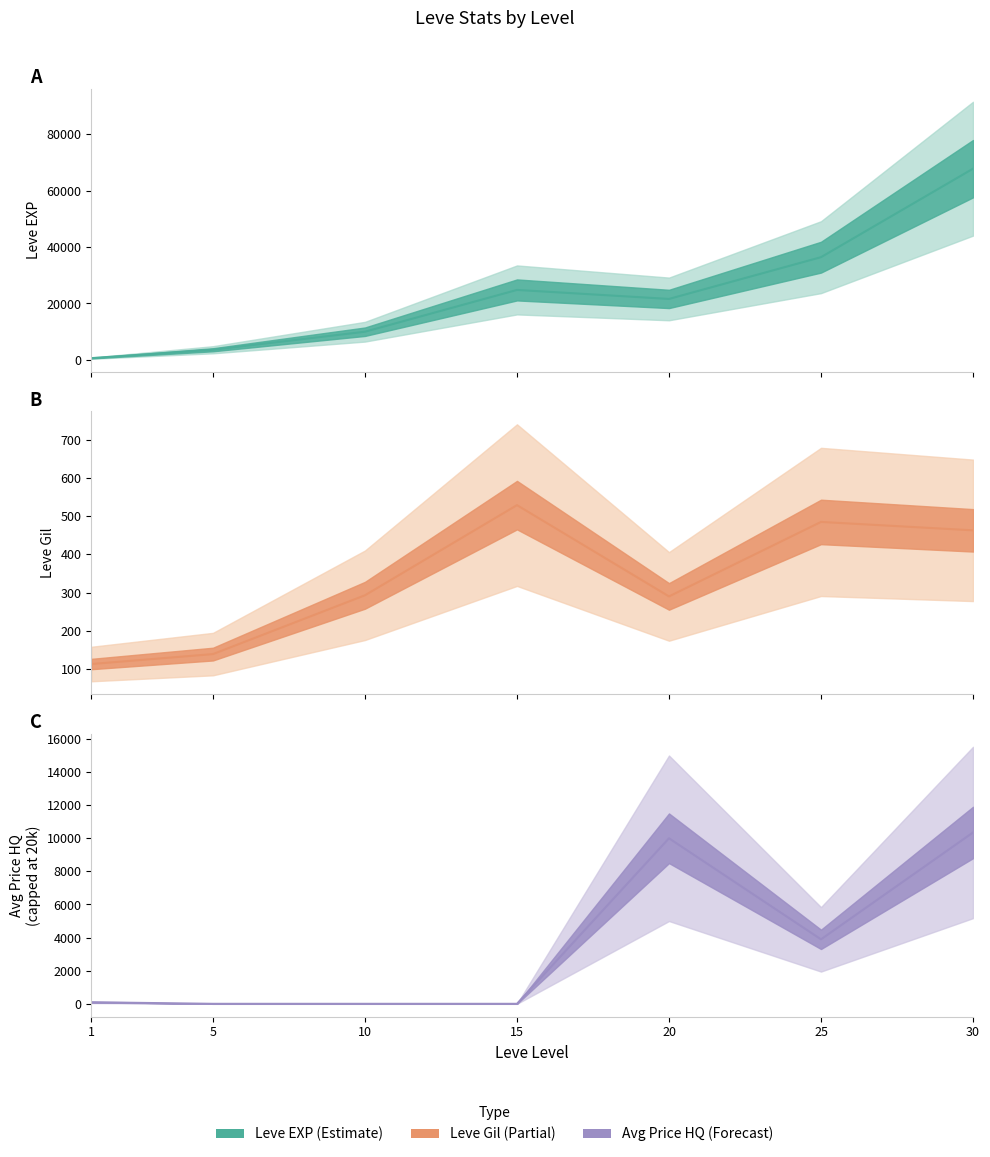

Which series has the largest total across all categories?

Leve EXP